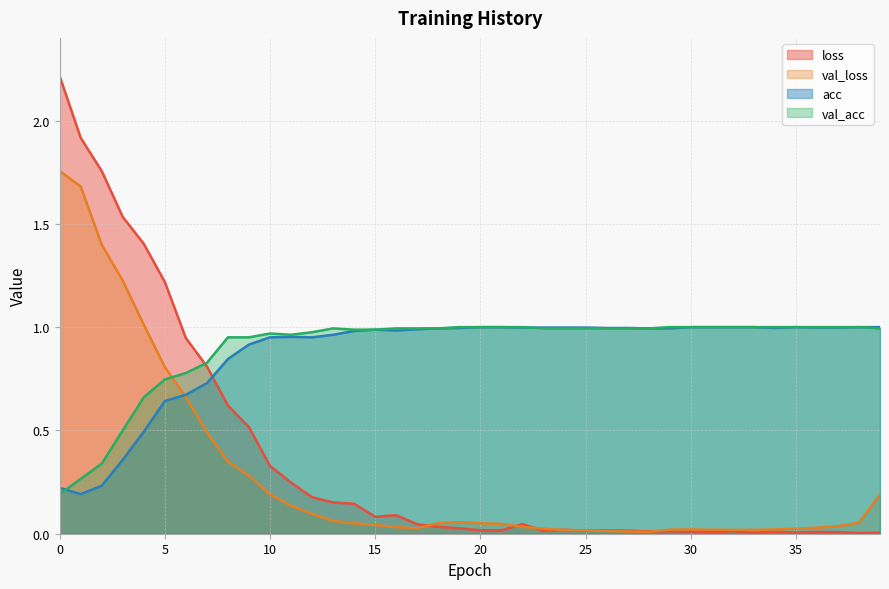

Which category has the lowest value across all series?

38